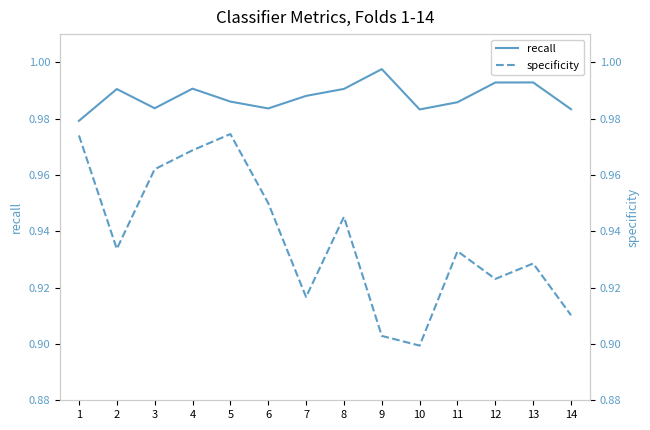

At which category does the chart reach its minimum across all series?

10